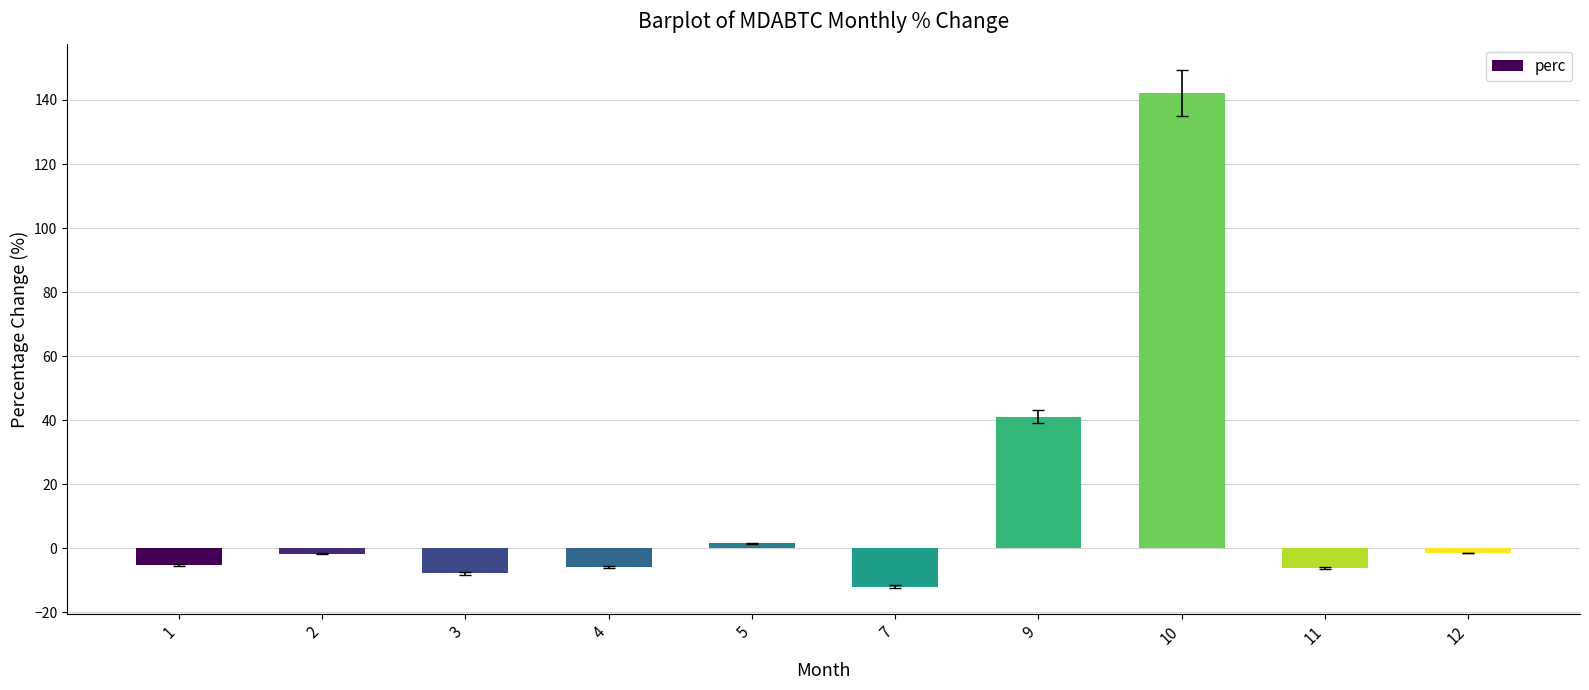

Are the bars horizontal?

No